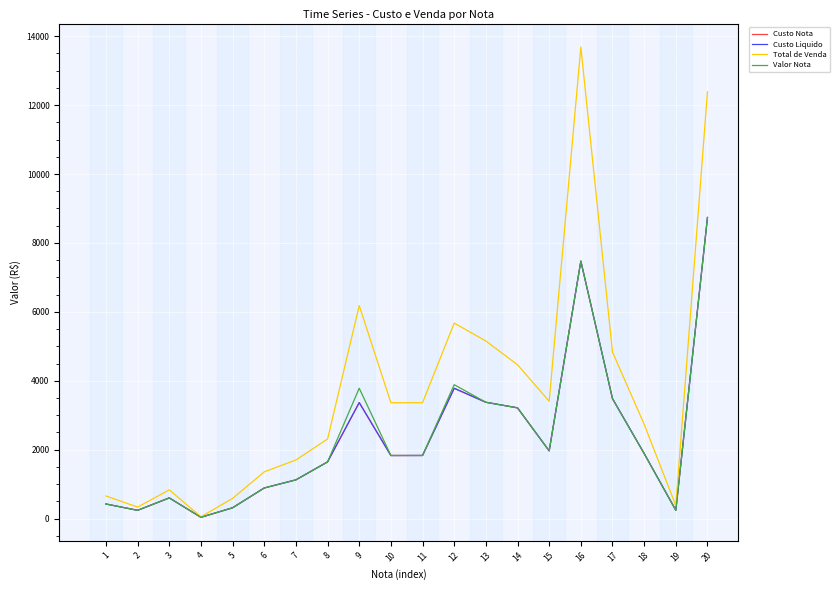

Reading right to left, extract all data points from this chart.

Custo Nota: 20=8738.8	19=241.9	18=1888.8	17=3480.0	16=7472.9	15=1964.9	14=3213.9	13=3375.9	12=3781.4	11=1831.5	10=1830.5	9=3366.5	8=1645.6	7=1124.2	6=888.5	5=313.6	4=37.9	3=600.0	2=240.0	1=423.4
Custo Liquido: 20=8738.8	19=241.9	18=1888.8	17=3480.0	16=7472.9	15=1964.9	14=3213.9	13=3375.9	12=3781.4	11=1831.5	10=1830.5	9=3366.5	8=1645.6	7=1124.2	6=888.5	5=313.6	4=37.9	3=600.0	2=240.0	1=423.4
Total de Venda: 20=12385.9	19=379.1	18=2737.4	17=4833.7	16=13685.0	15=3406.8	14=4464.0	13=5154.6	12=5673.1	11=3363.8	10=3362.1	9=6182.2	8=2309.8	7=1701.0	6=1356.1	5=585.8	4=52.6	3=833.4	2=333.3	1=656.2
Valor Nota: 20=8738.8	19=241.9	18=1888.8	17=3480.0	16=7472.9	15=1964.9	14=3213.9	13=3375.9	12=3886.4	11=1831.5	10=1830.5	9=3782.9	8=1645.6	7=1124.2	6=888.5	5=314.6	4=37.9	3=600.0	2=240.0	1=423.4